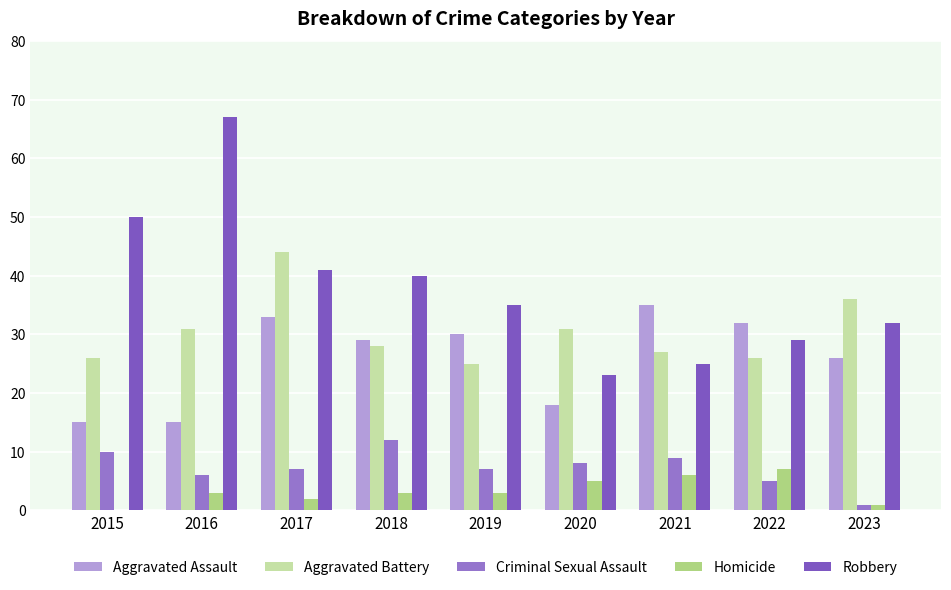

How many distinct data groups are displayed?

5